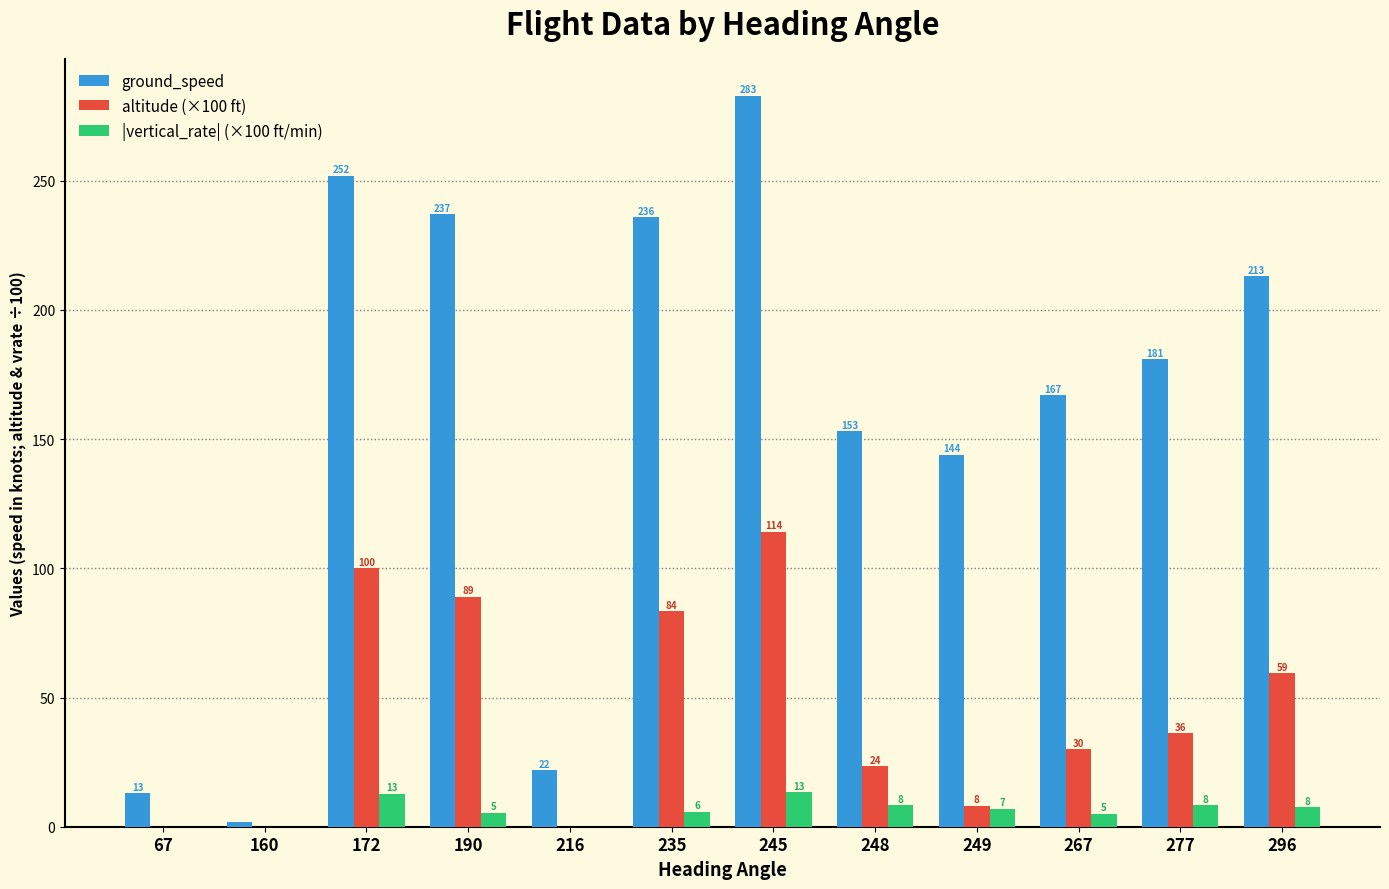

What is the sum of the altitude (×100 ft) values at 245 and 296?

173.6